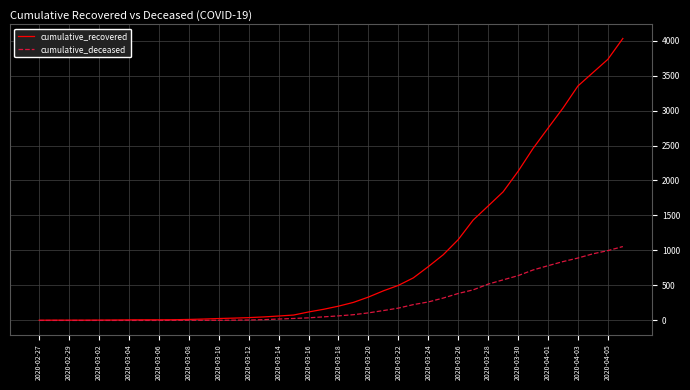

What is the highest value of the cumulative_recovered series?

4030